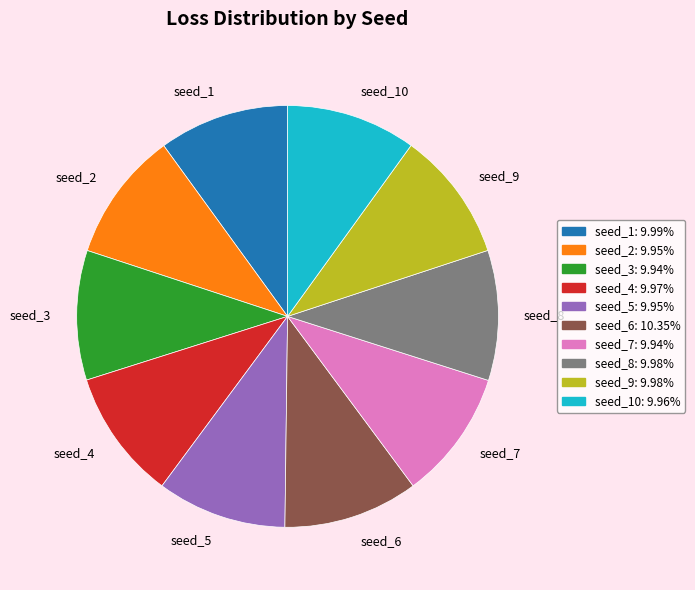

Is there a majority slice in this chart?

No